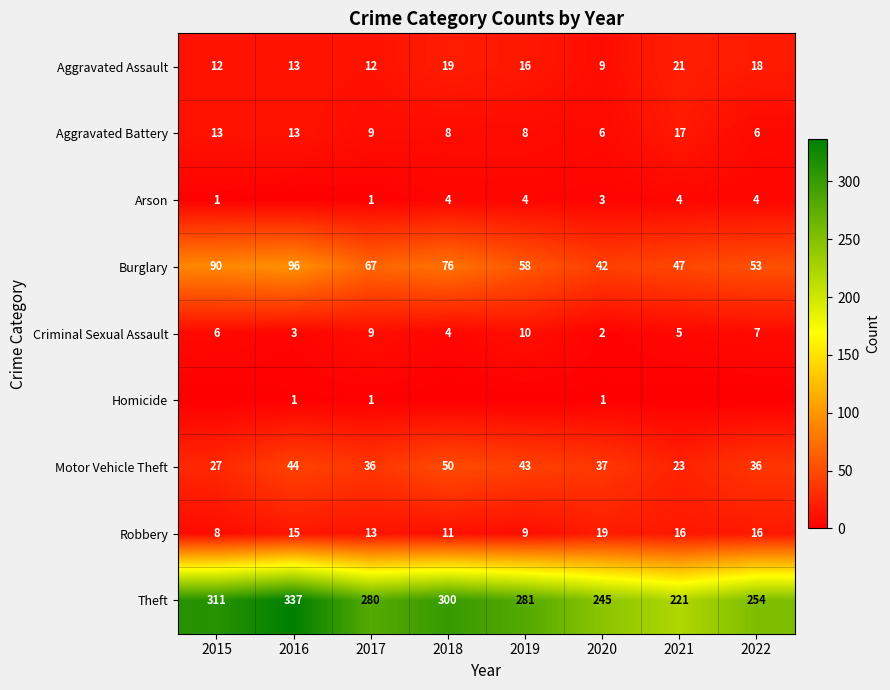

What is the difference between the second highest and minimum values in the Burglary series?

48